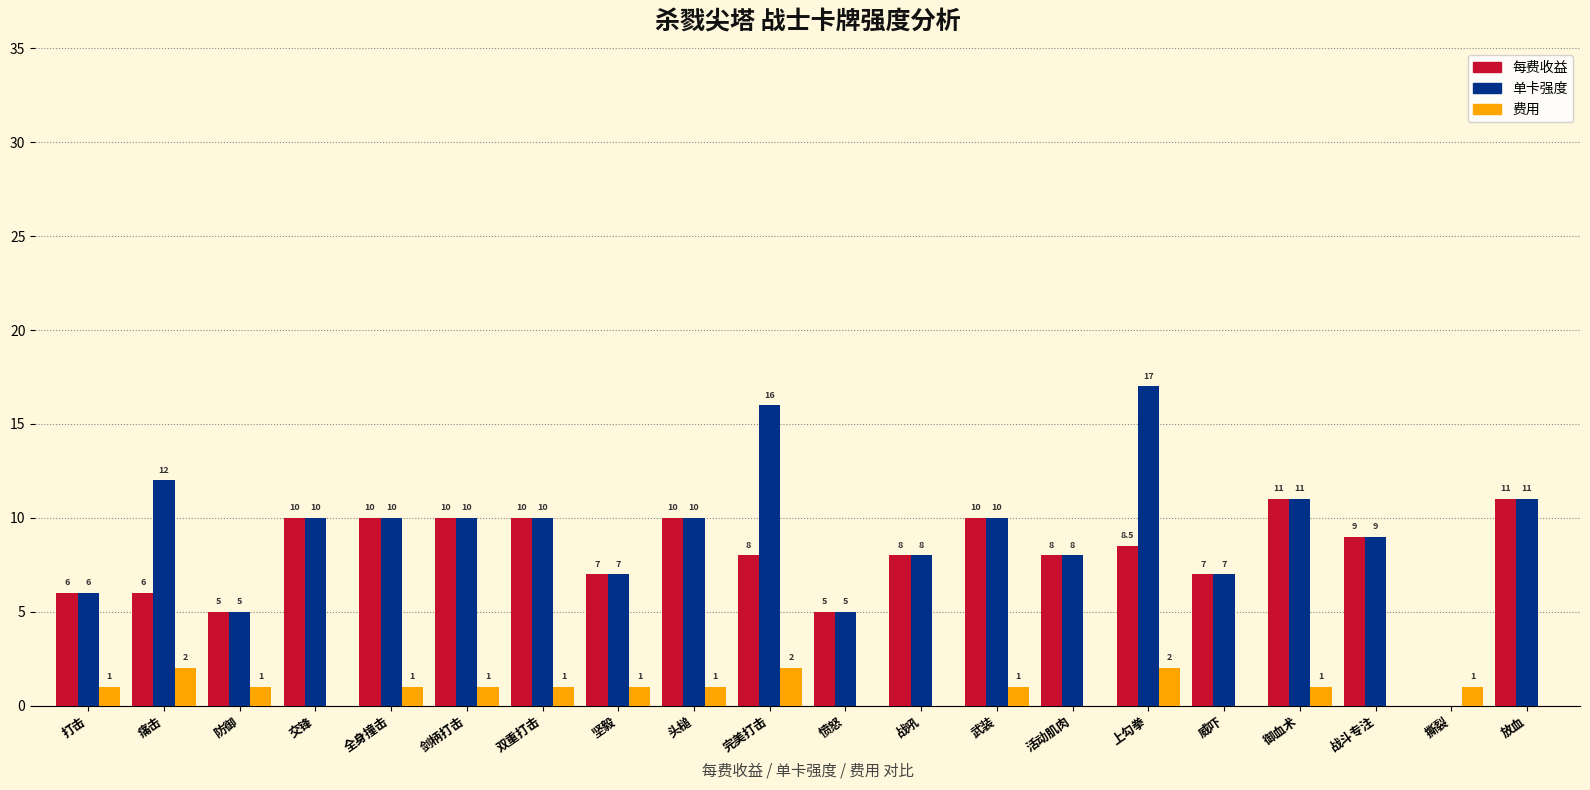

What is the spread (max minus min) of values at 愤怒?

5.0